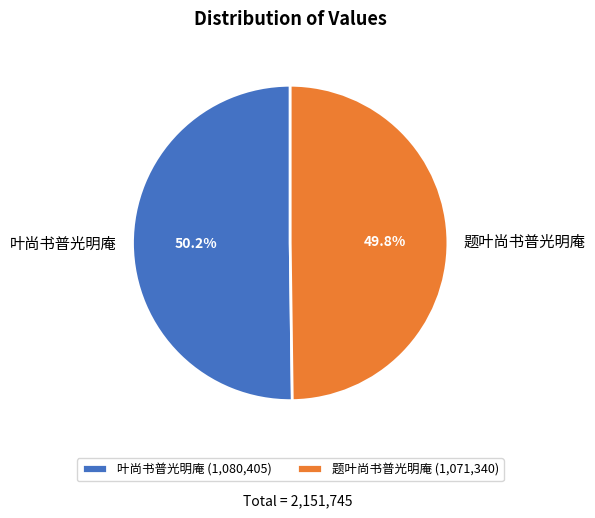

What percentage do 叶尚书普光明庵 and 题叶尚书普光明庵 together represent?

100.0%